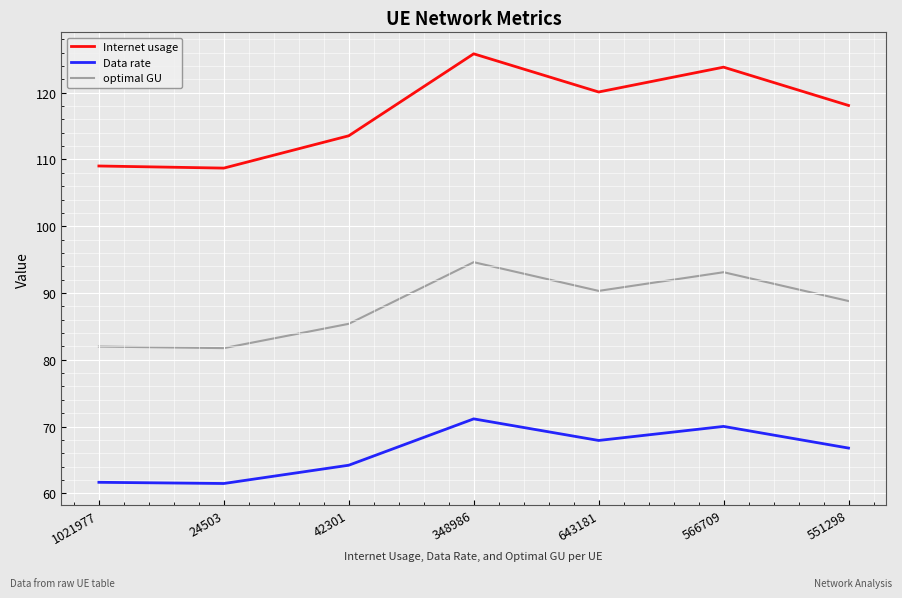

The value of Data rate at 551298 is 66.8. True or false?

True